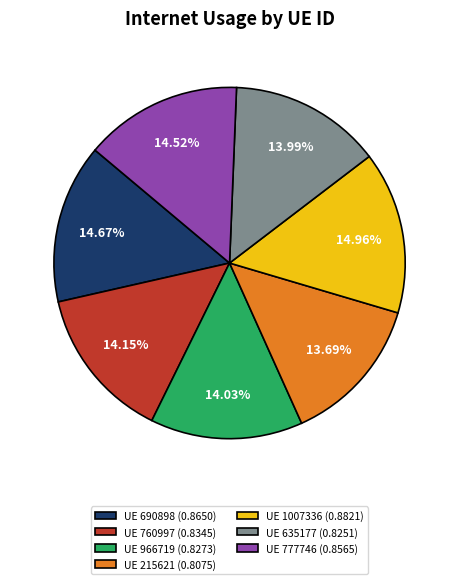

Is there a majority slice in this chart?

No